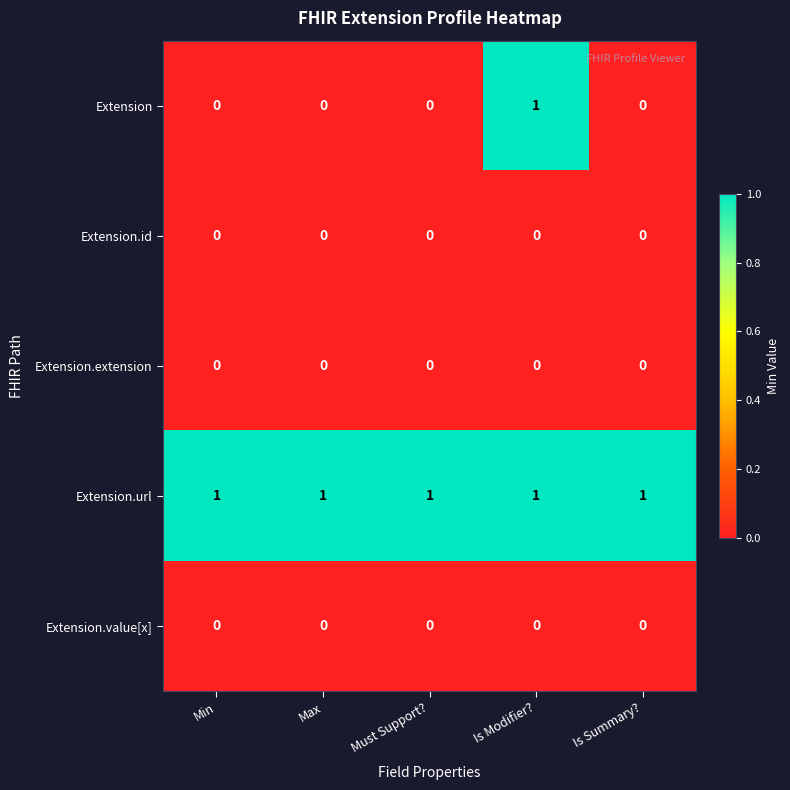

Which series has the widest spread of values?

Extension